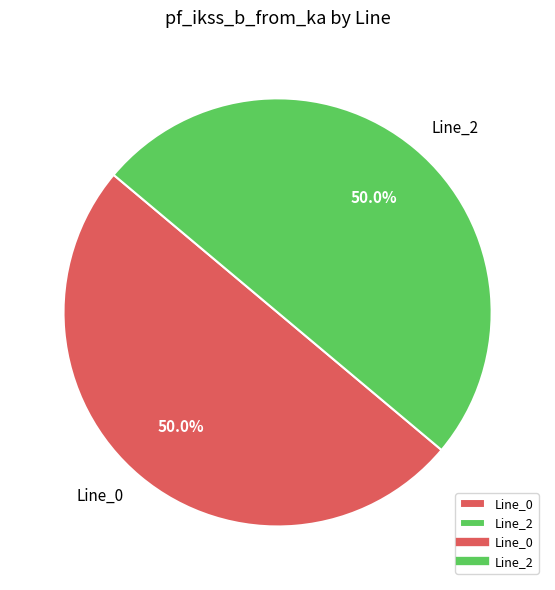

What is the ratio of the value at Line_2 to the value at Line_0?

1.0